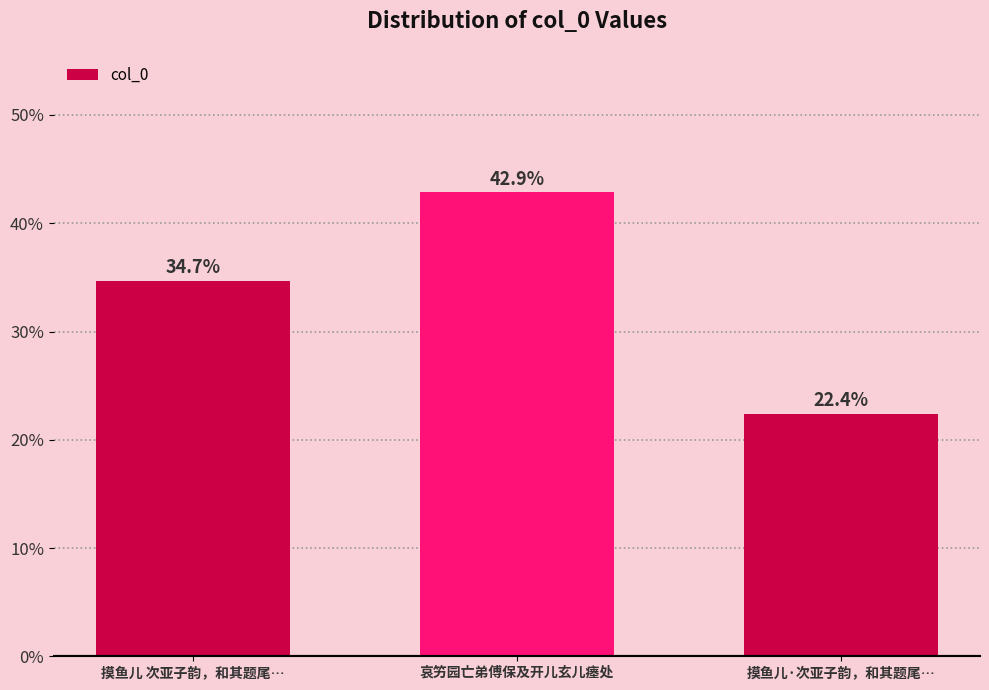

What is the sum of the values at 摸鱼儿 次亚子韵，和其题尾… and 摸鱼儿·次亚子韵，和其题尾…?

57.1